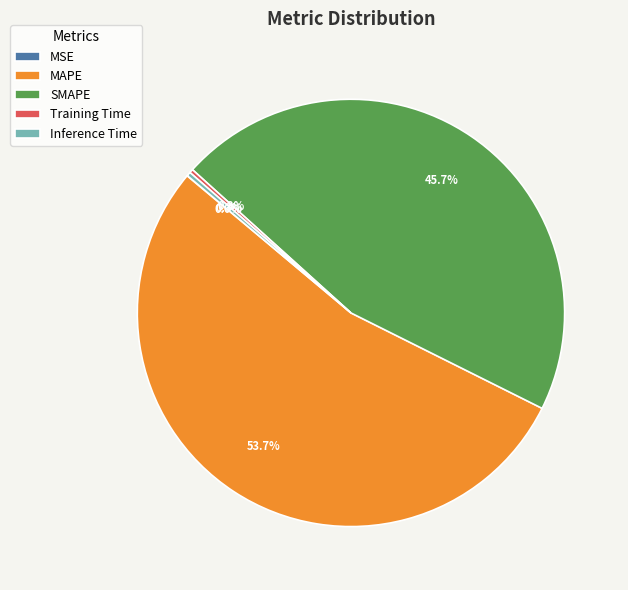

Combined, what portion of the pie is MAPE and SMAPE?

99.4%